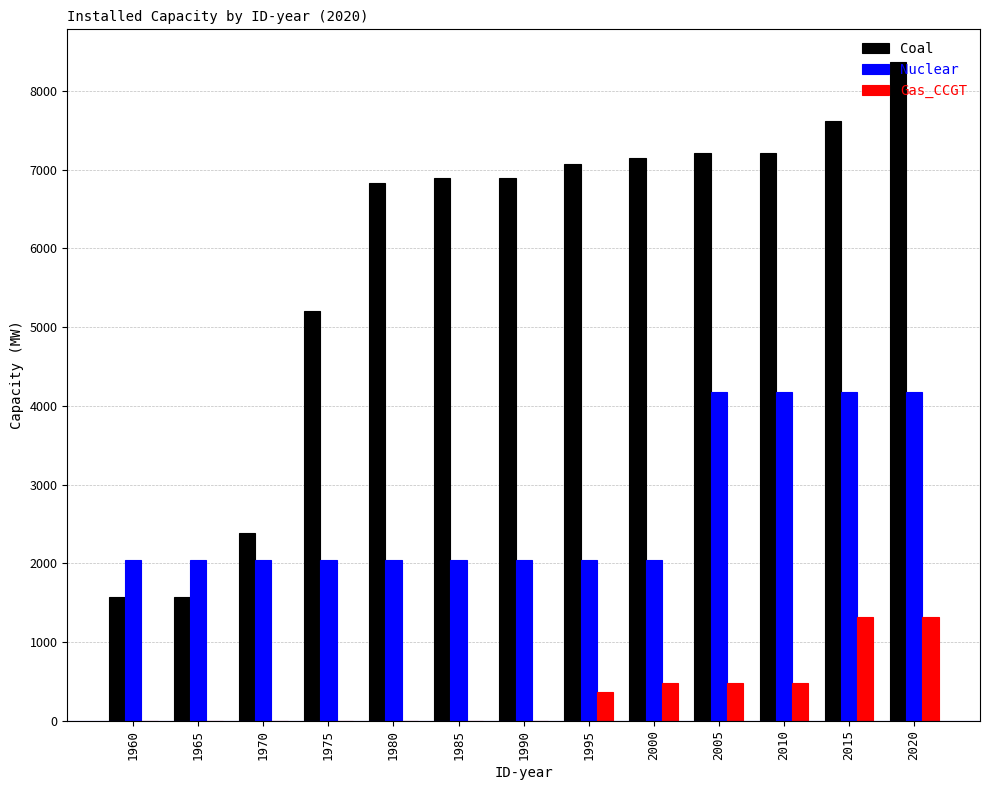

How many groups of bars are there?

13